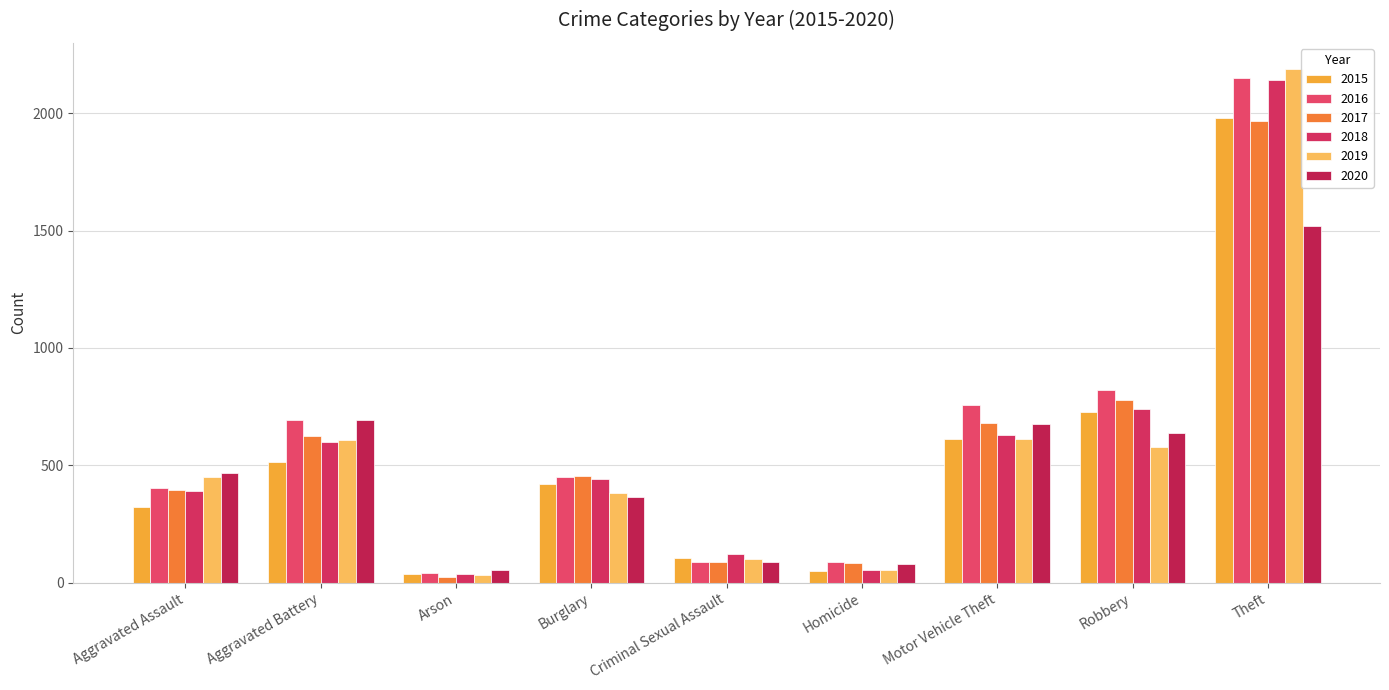

List the series in order of their peak value, lowest first.

2020, 2017, 2015, 2018, 2016, 2019